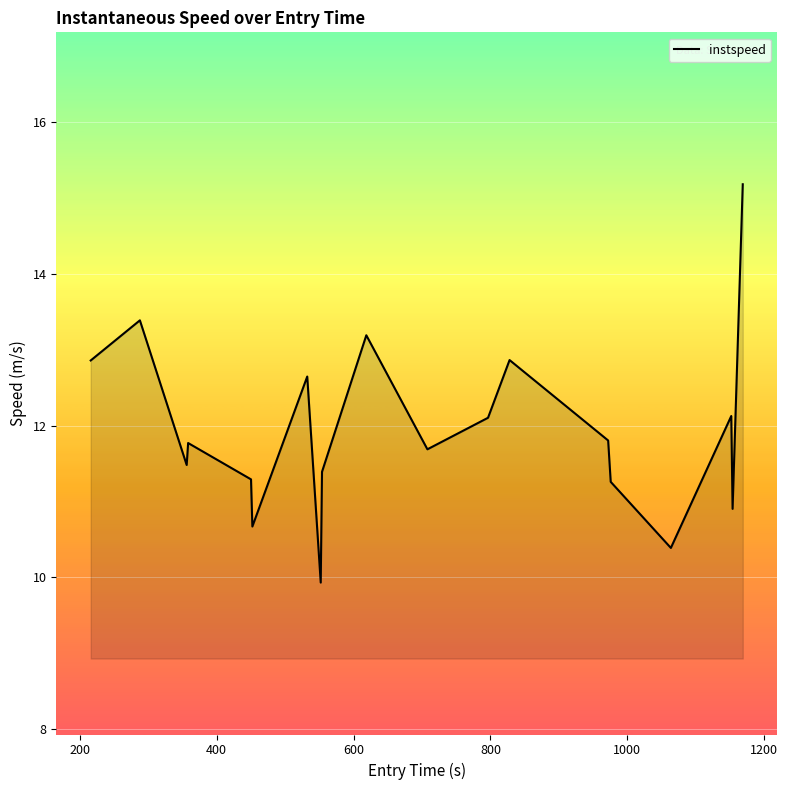

What is the minimum value shown in the chart?

9.9